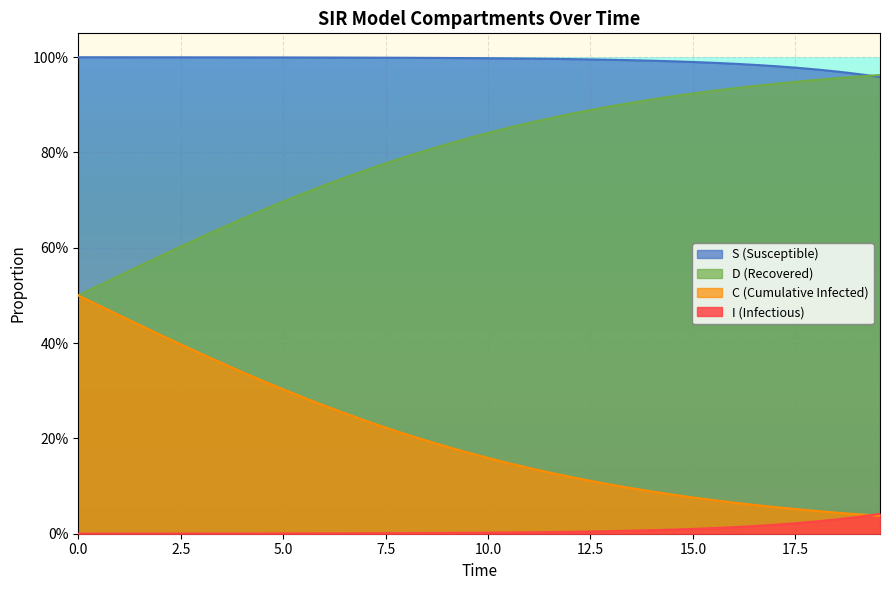

True or false: S and D cross at least once.

False